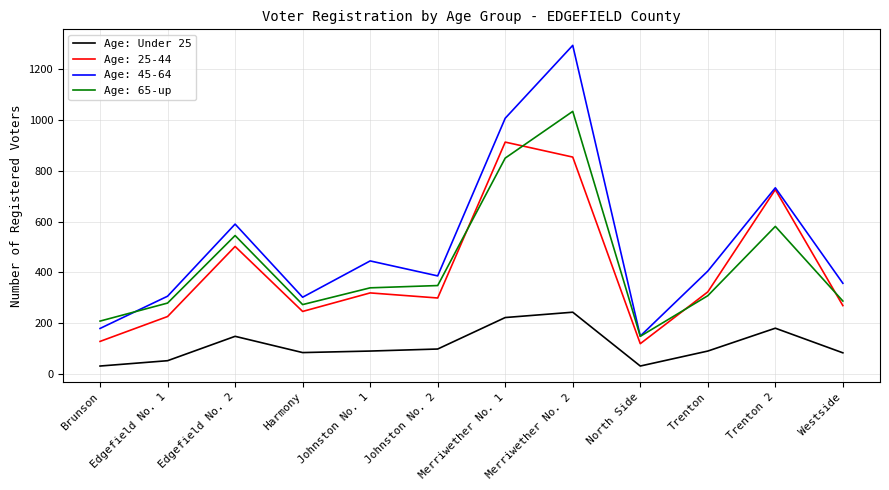

What is the minimum value shown in the chart?

31